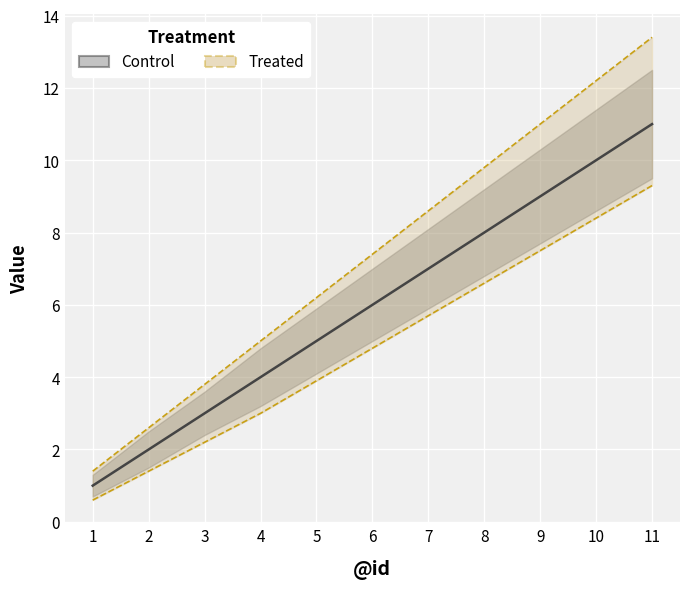

The Control series shows 4.0 at 4. True or false?

True